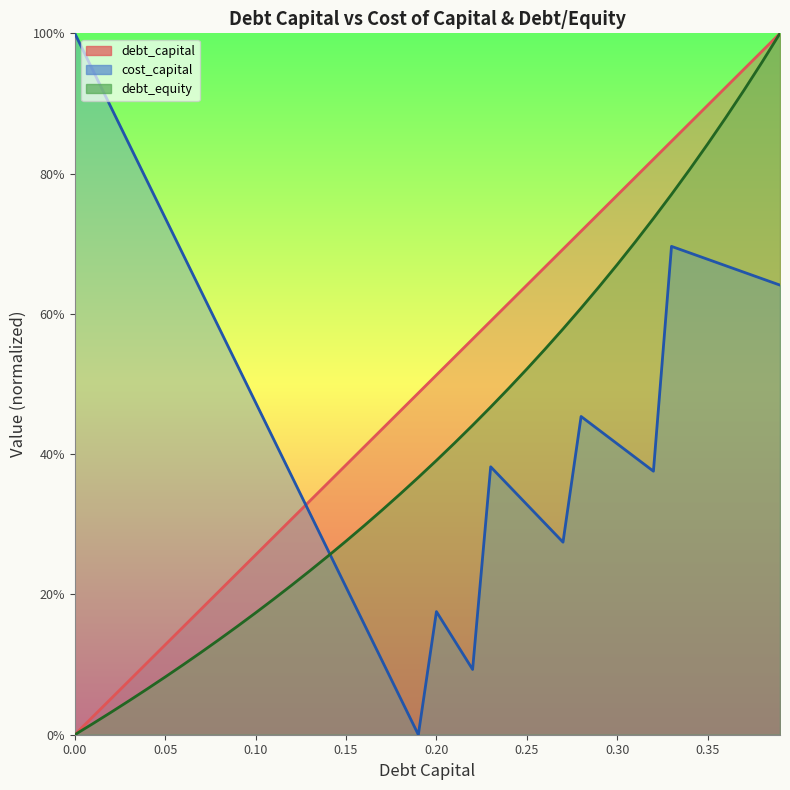

True or false: cost_capital has a value of 0.7 at 0.29.

False